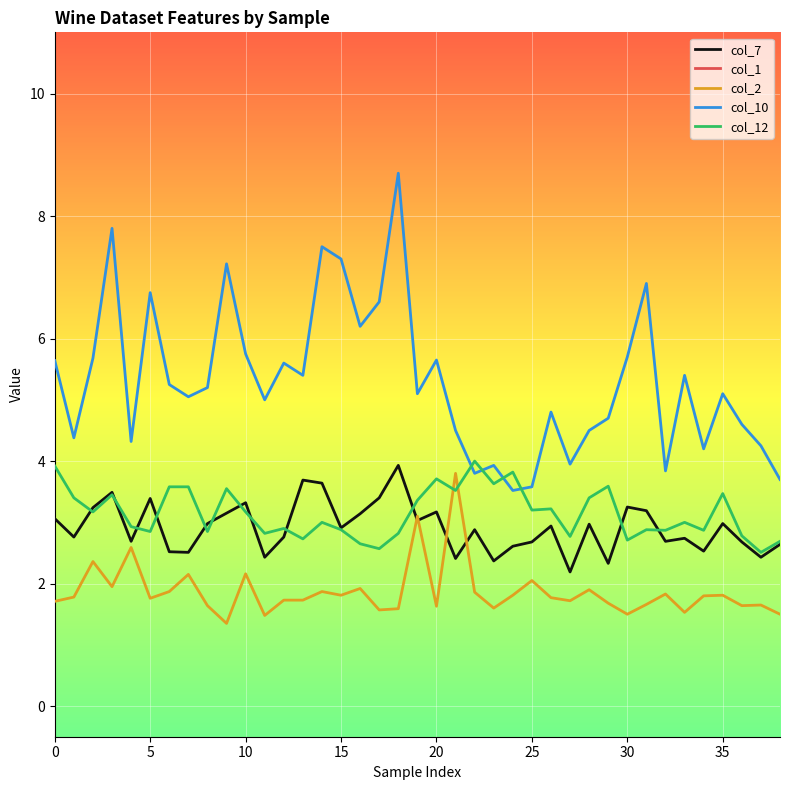

Where is col_2 nearest to the value 2?

25